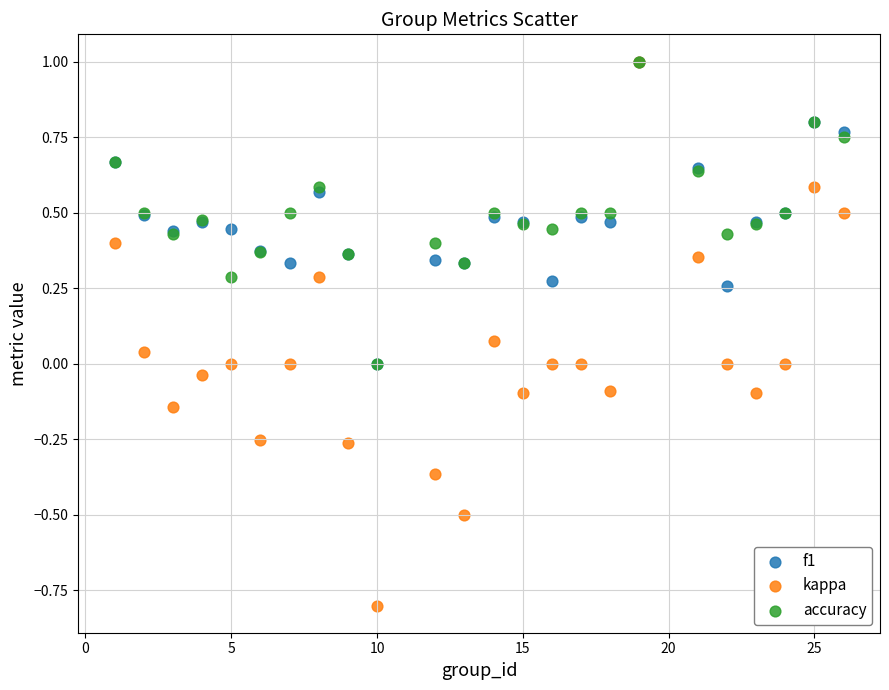

What are all the series names shown in the legend?

f1, kappa, accuracy